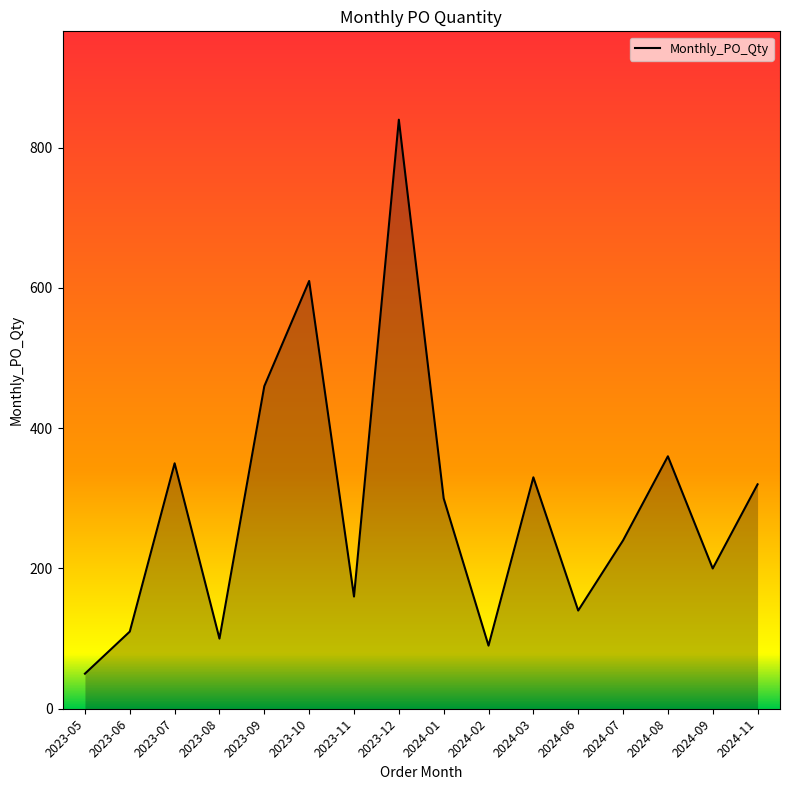

What is the difference between the maximum and minimum values?

790